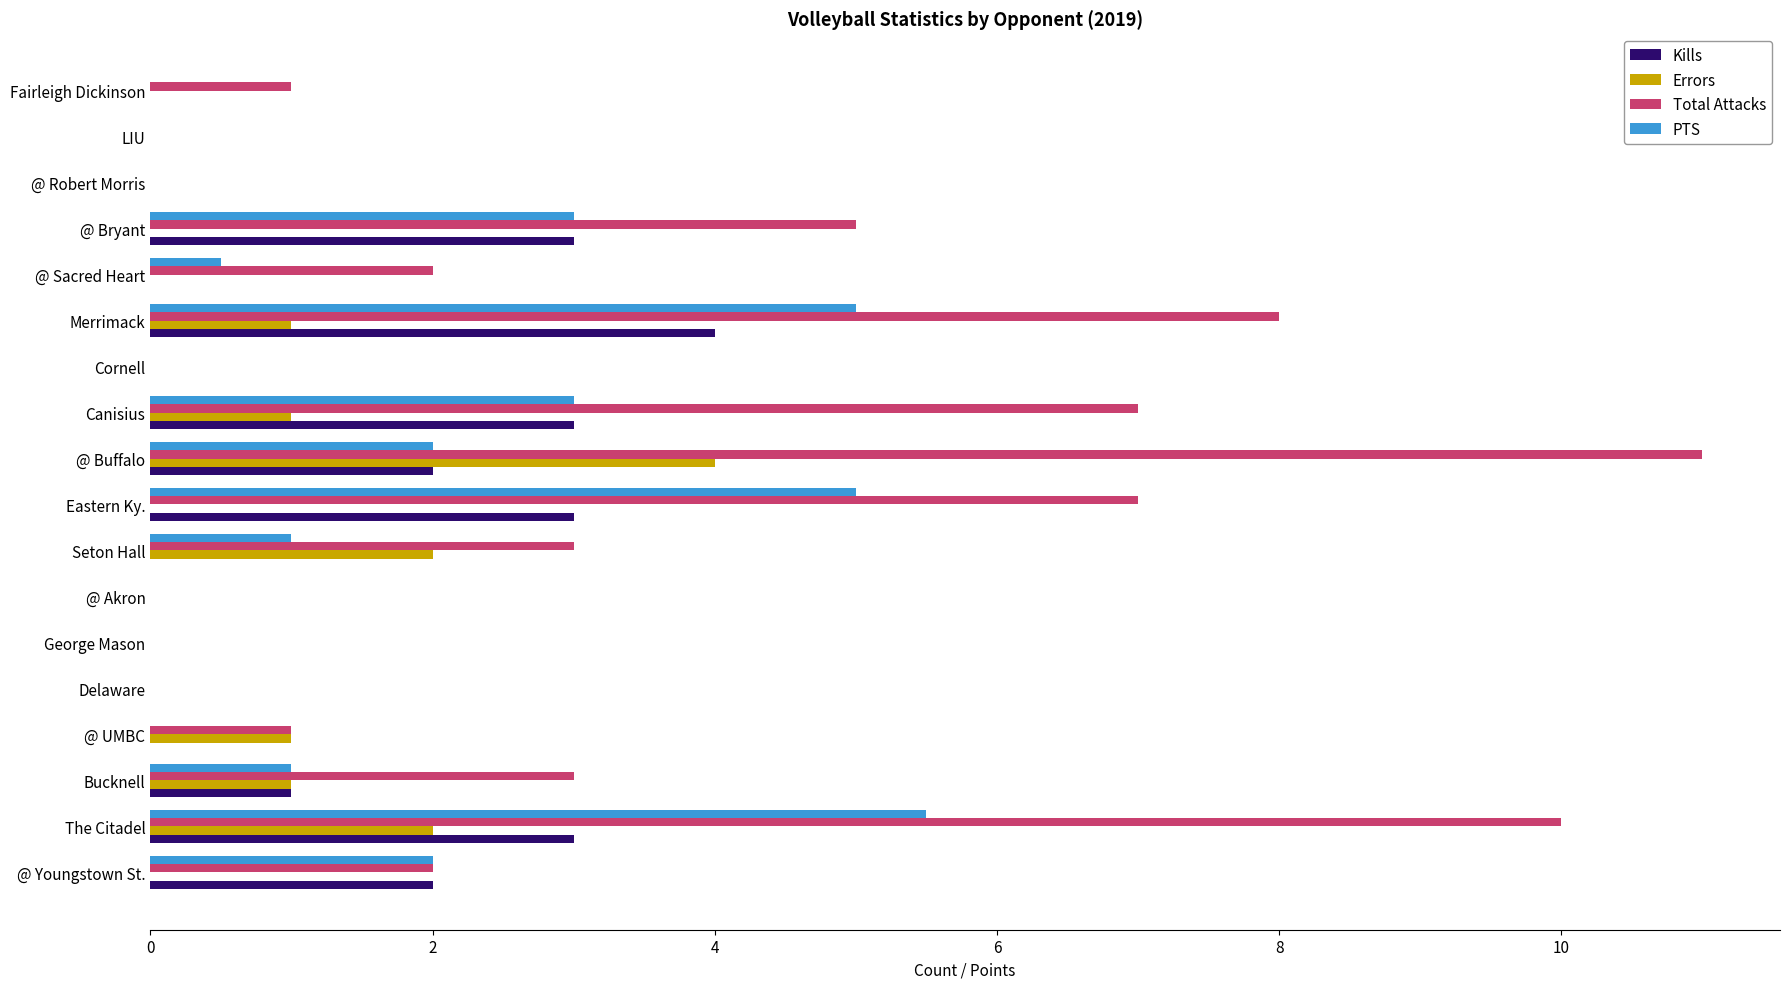

What is the average value of the PTS series?

1.6